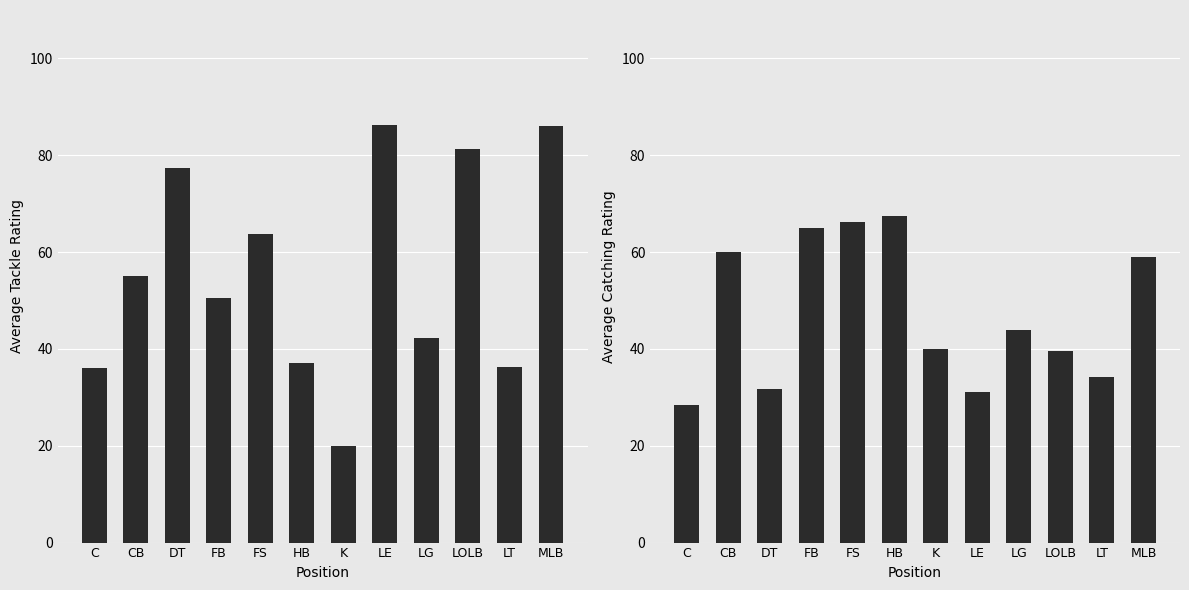

Between C and LOLB, which series saw the biggest shift?

Tackle